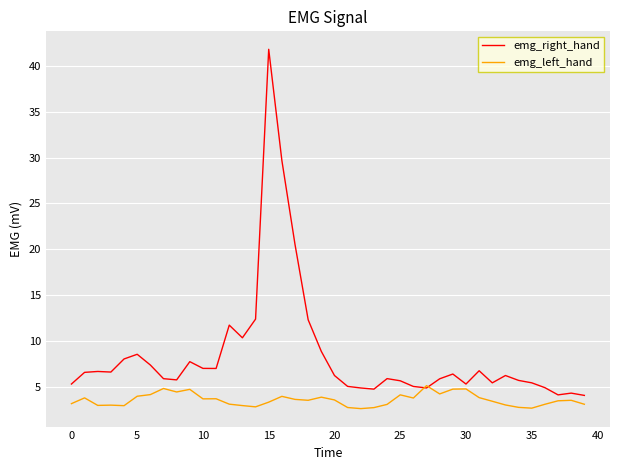

Which series has the largest total across all categories?

emg_right_hand